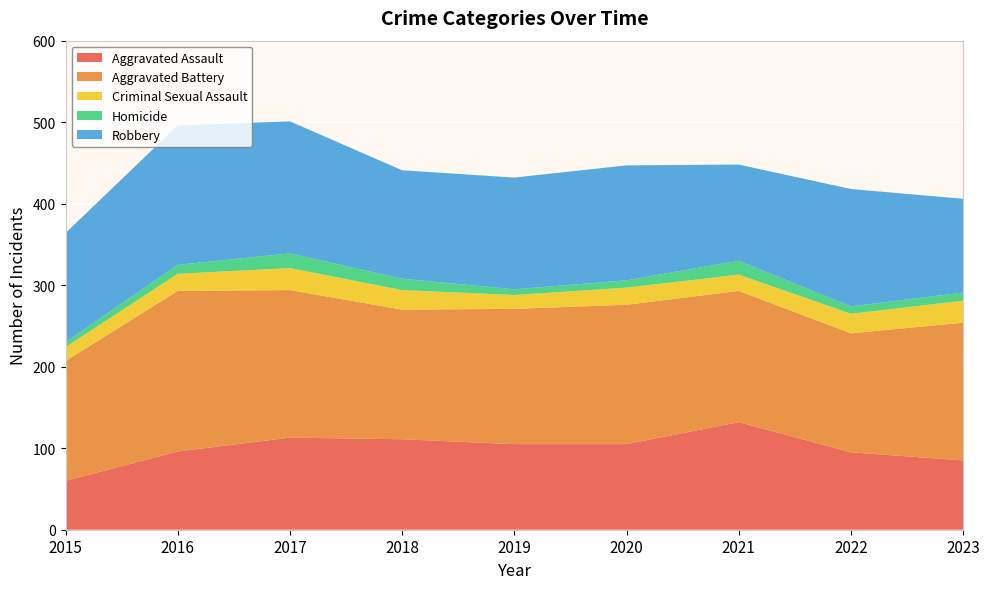

Reading right to left, what are all the values shown in this chart?

Aggravated Assault: 85	95	132	105	105	111	113	96	60
Aggravated Battery: 169	146	161	171	166	159	181	197	147
Criminal Sexual Assault: 27	24	20	21	17	24	27	21	17
Homicide: 10	9	17	9	7	14	18	11	6
Robbery: 115	144	118	141	137	133	162	171	134